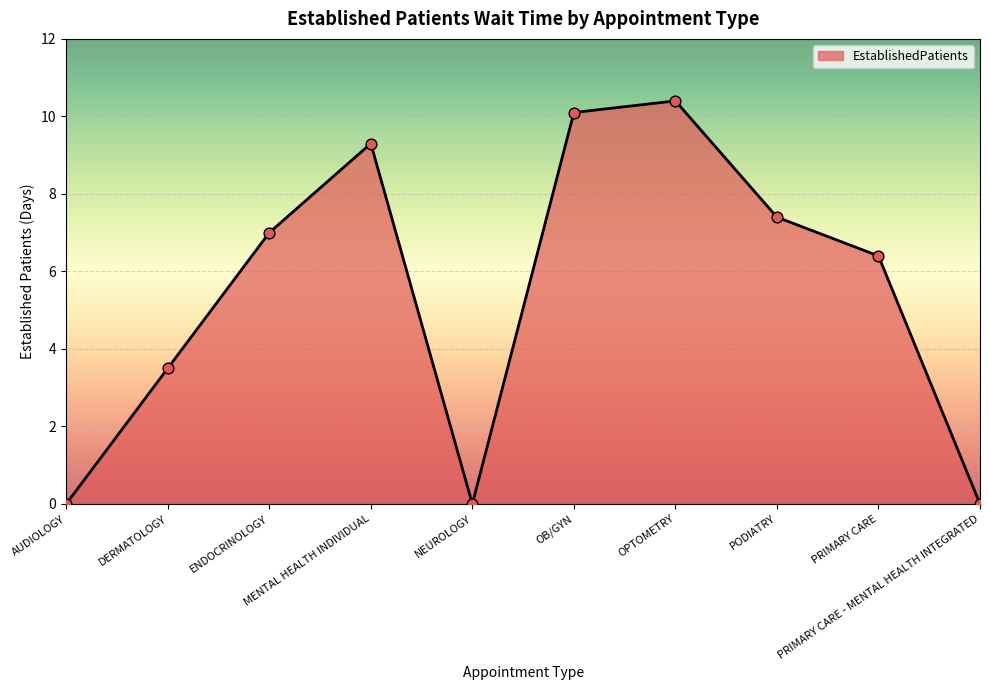

What is the change in value from MENTAL HEALTH INDIVIDUAL to PRIMARY CARE - MENTAL HEALTH INTEGRATED?

-9.3